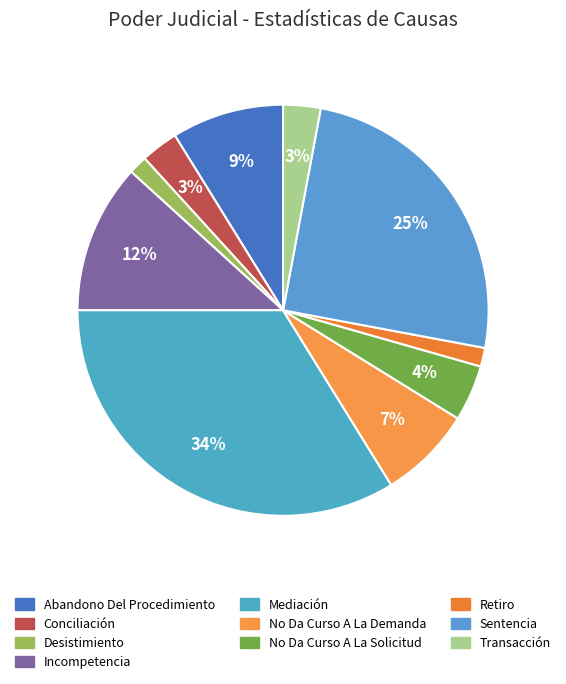

Is there any slice that represents more than half of the pie?

No